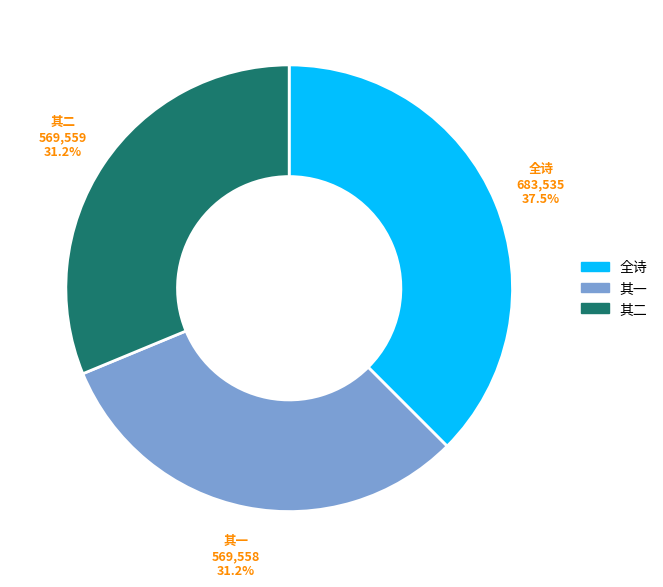

Does any single category account for the majority?

No